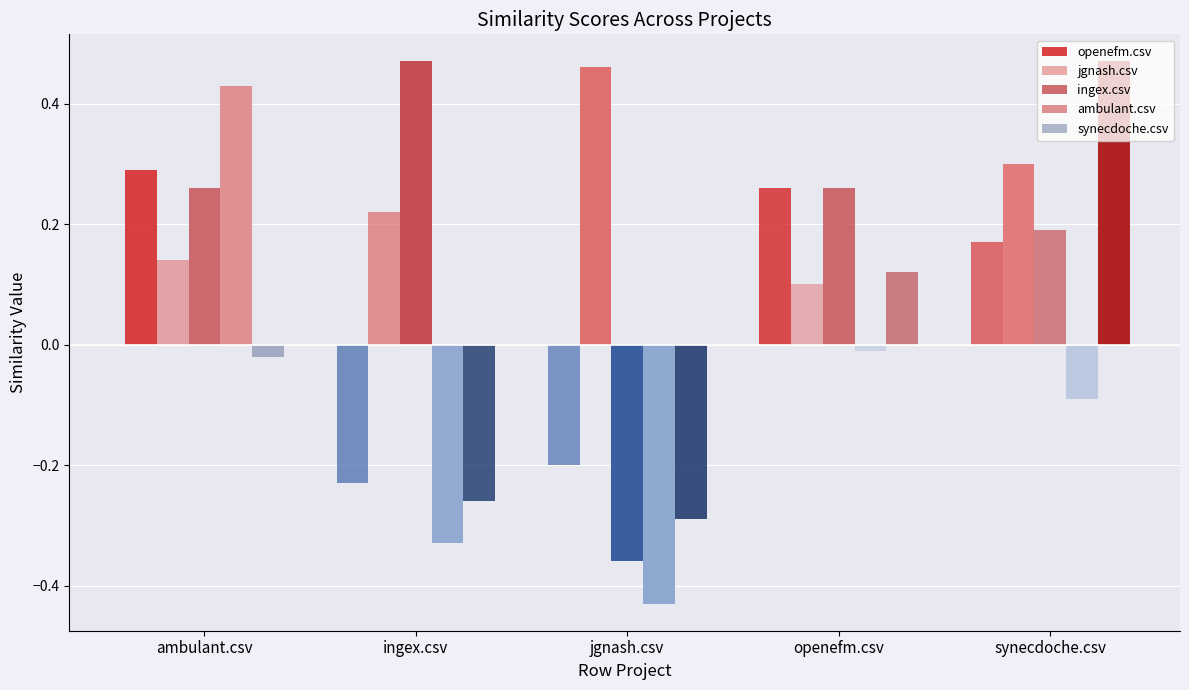

At which label does jgnash.csv reach its minimum?

openefm.csv